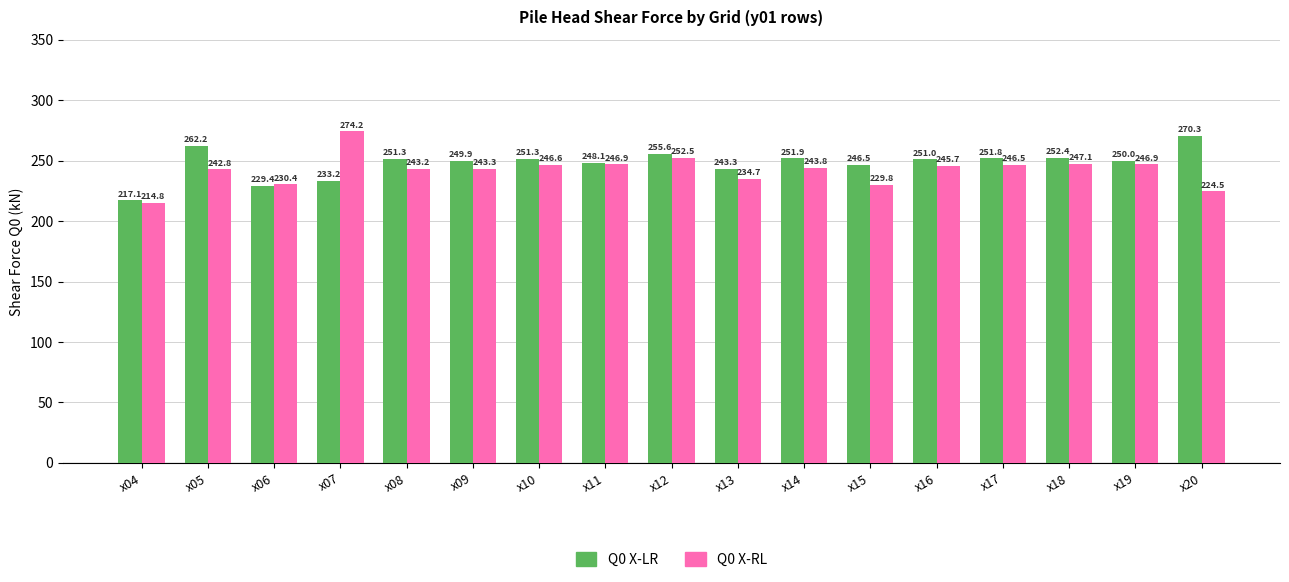

How many data points in Q0 X-LR are less than 251?

8